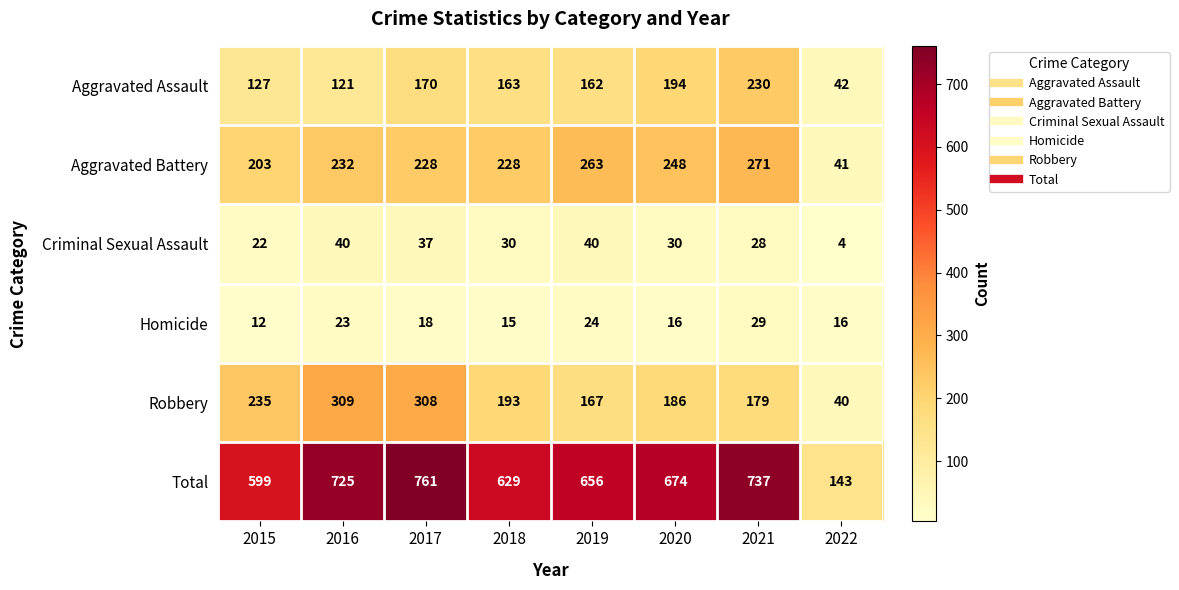

Which series has the widest spread of values?

Total